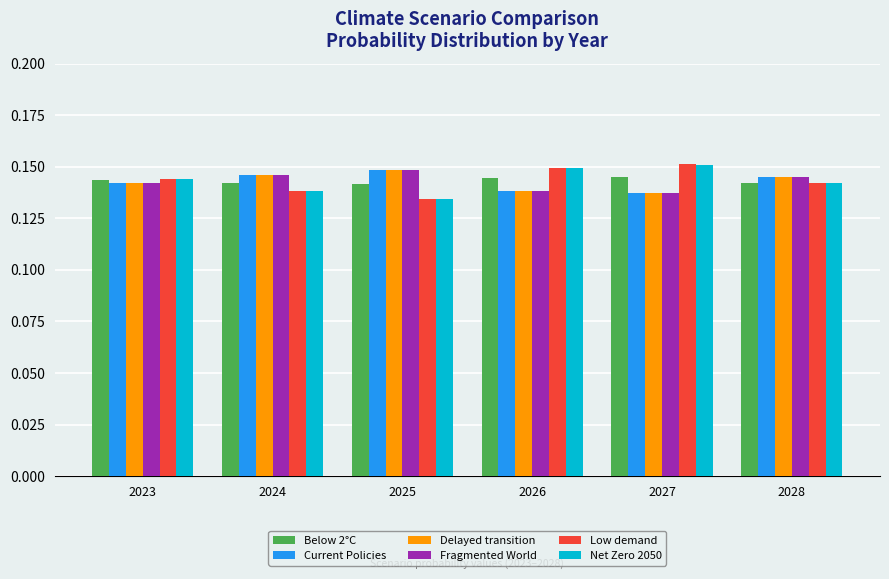

At which label is Low demand closest to 0?

2025